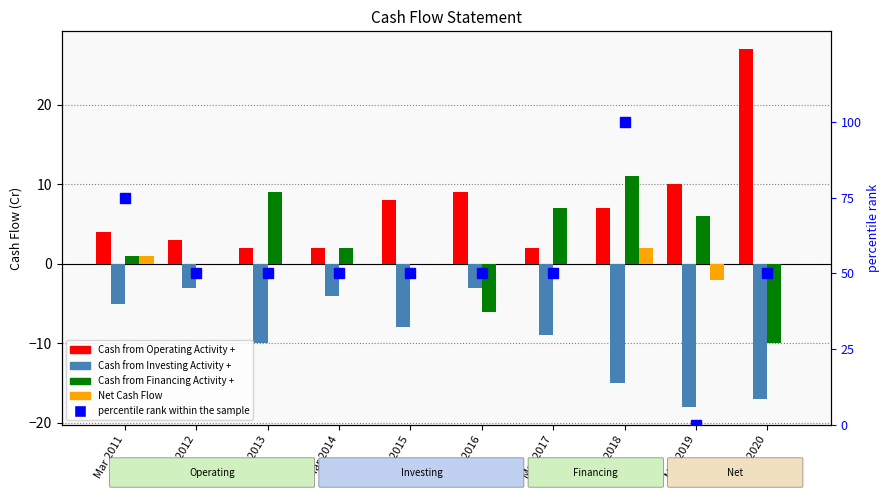

What is the highest value of the Net Cash Flow series?

2